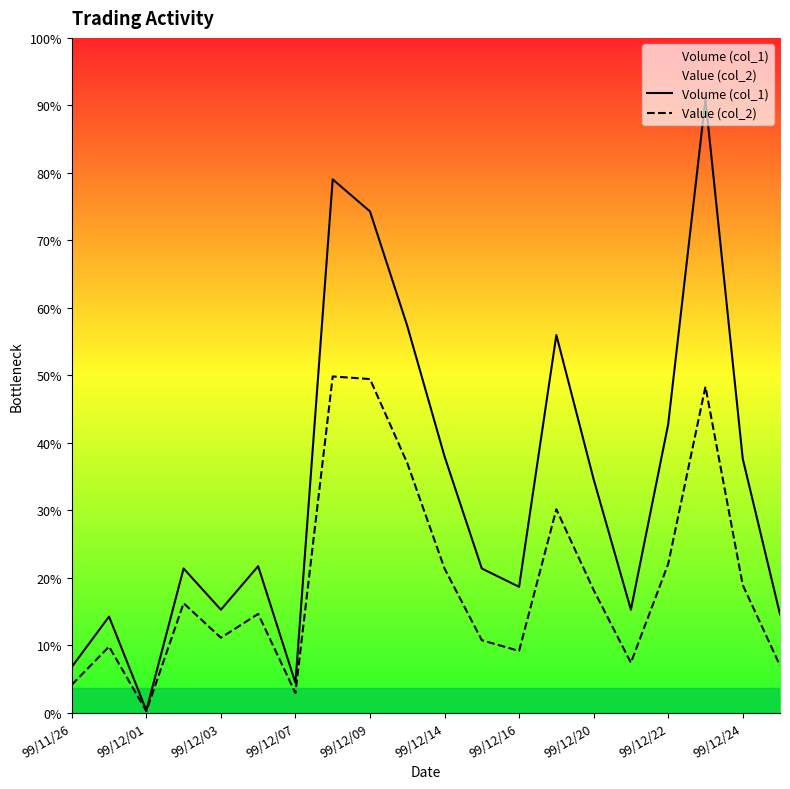

True or false: Volume (col_1) and Value (col_2) cross at least once.

False